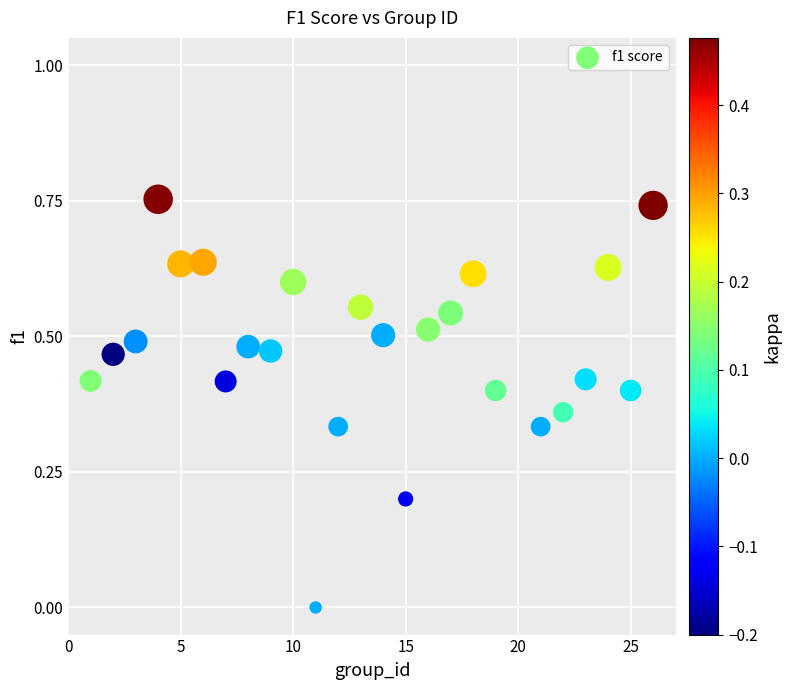

Count the number of points in this scatter plot.

25